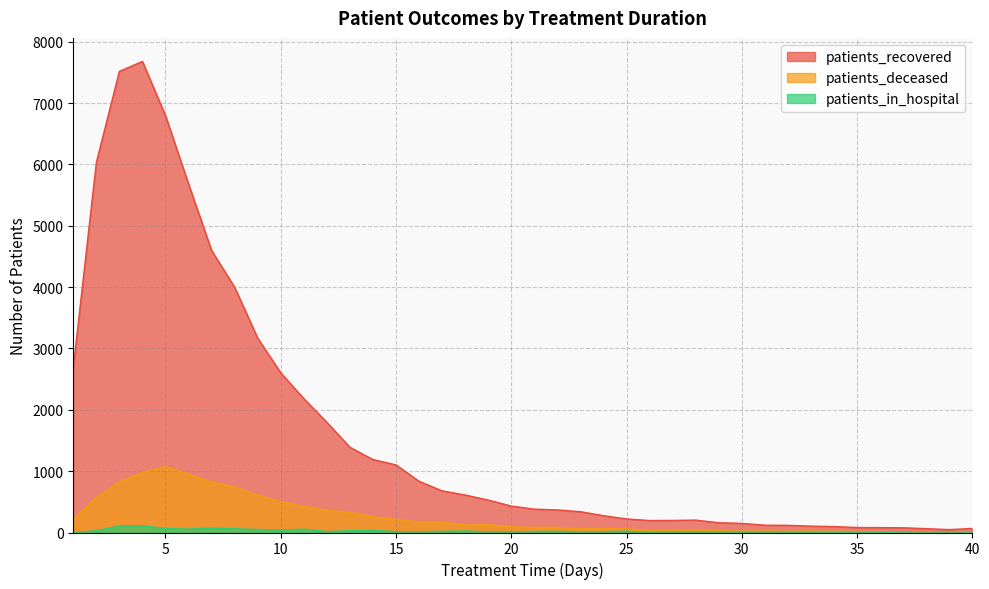

Count the number of data series in this chart.

3